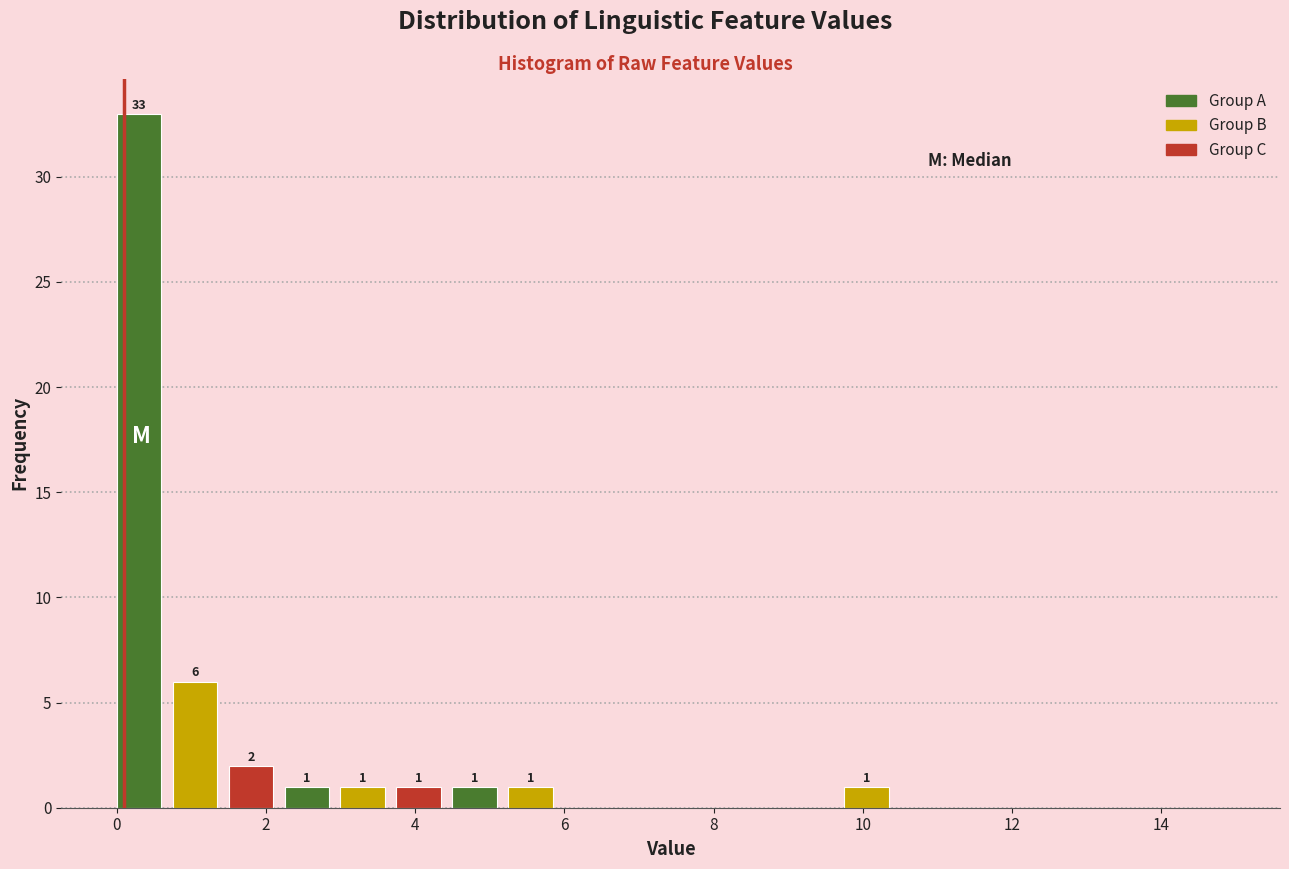

Around what value on the x-axis is the tallest bar? Give the approximate position of its centre, as read against the axis.

0.4